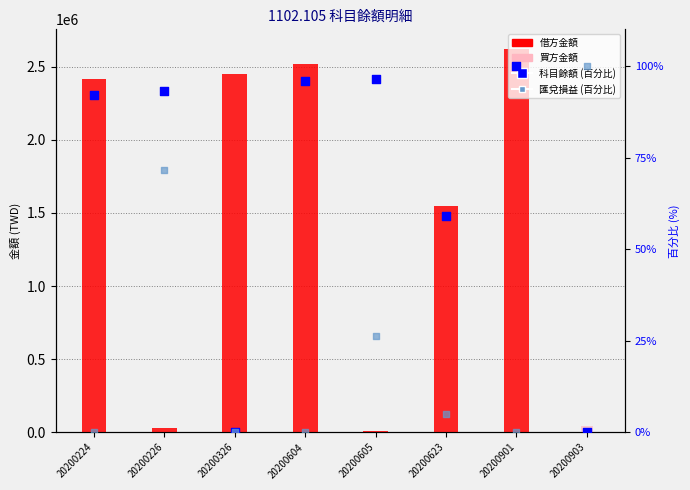

At how many categories does at least one series exceed 1050487?

5